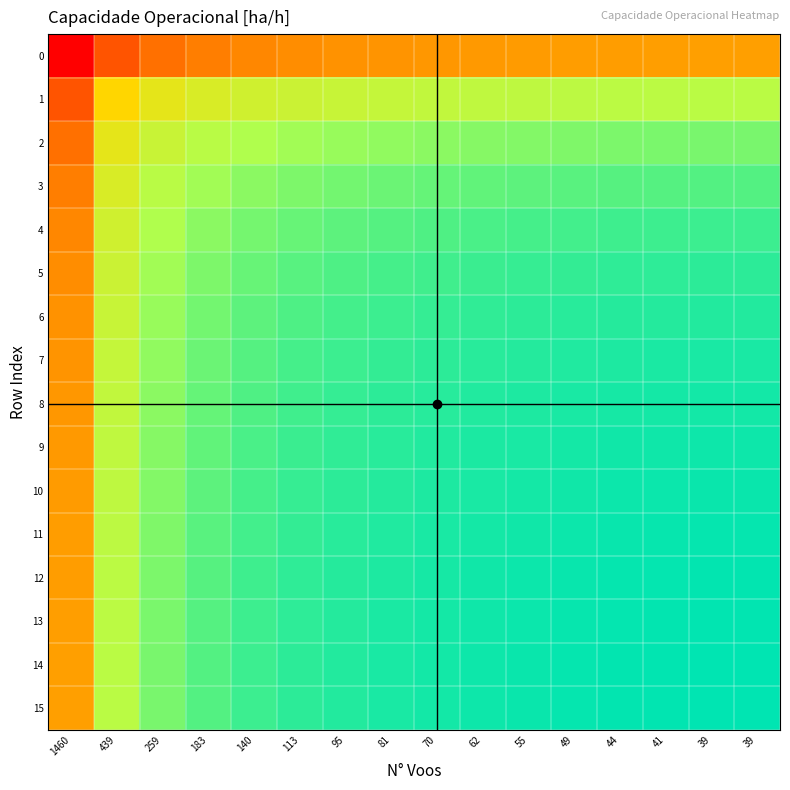

Count the number of categories in the chart.

16